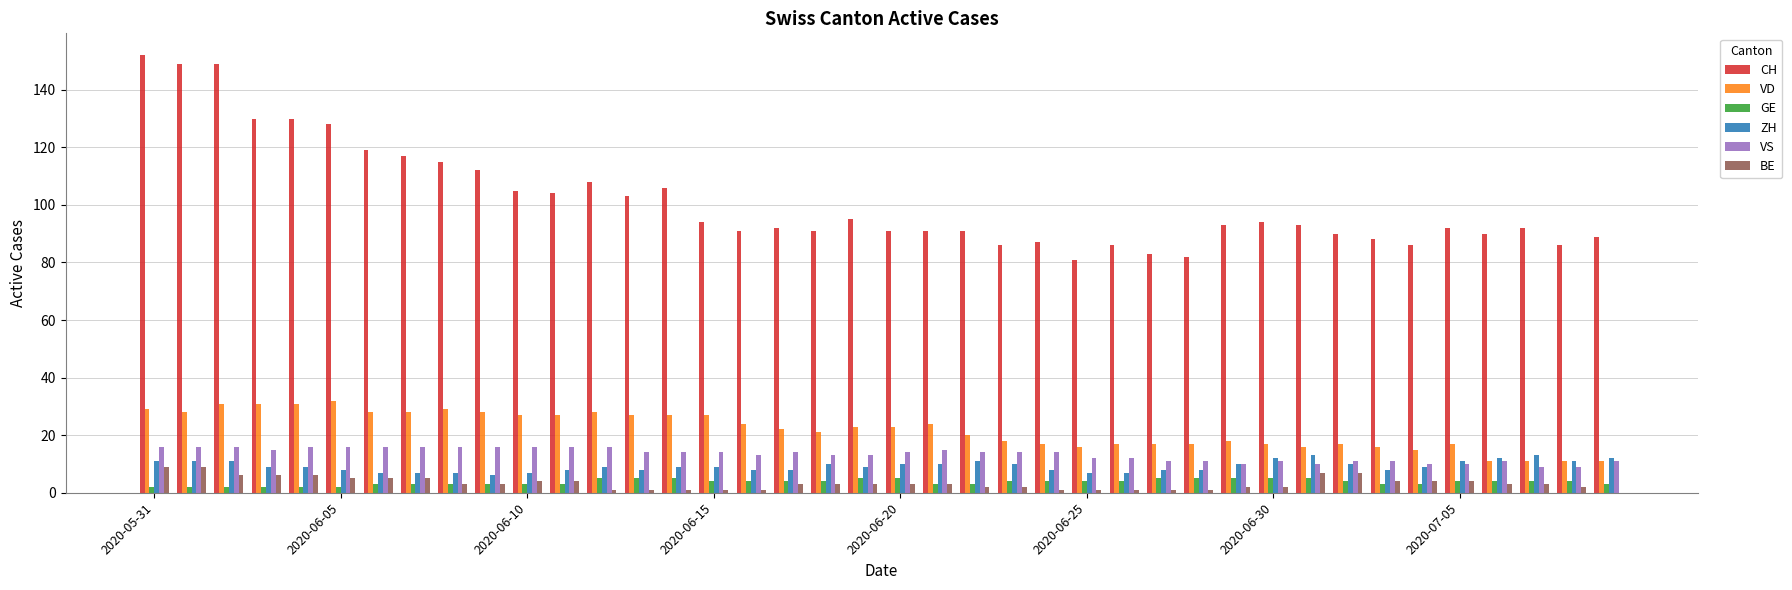

Reading left to right, list all the values displayed in this chart.

CH: 152	149	149	130	130	128	119	117	115	112	105	104	108	103	106	94	91	92	91	95	91	91	91	86	87	81	86	83	82	93	94	93	90	88	86	92	90	92	86	89
VD: 29	28	31	31	31	32	28	28	29	28	27	27	28	27	27	27	24	22	21	23	23	24	20	18	17	16	17	17	17	18	17	16	17	16	15	17	11	11	11	11
GE: 2	2	2	2	2	2	3	3	3	3	3	3	5	5	5	4	4	4	4	5	5	3	3	4	4	4	4	5	5	5	5	5	4	3	3	4	4	4	4	3
ZH: 11	11	11	9	9	8	7	7	7	6	7	8	9	8	9	9	8	8	10	9	10	10	11	10	8	7	7	8	8	10	12	13	10	8	9	11	12	13	11	12
VS: 16	16	16	15	16	16	16	16	16	16	16	16	16	14	14	14	13	14	13	13	14	15	14	14	14	12	12	11	11	10	11	10	11	11	10	10	11	9	9	11
BE: 9	9	6	6	6	5	5	5	3	3	4	4	1	1	1	1	1	3	3	3	3	3	2	2	1	1	1	1	1	2	2	7	7	4	4	4	3	3	2	0